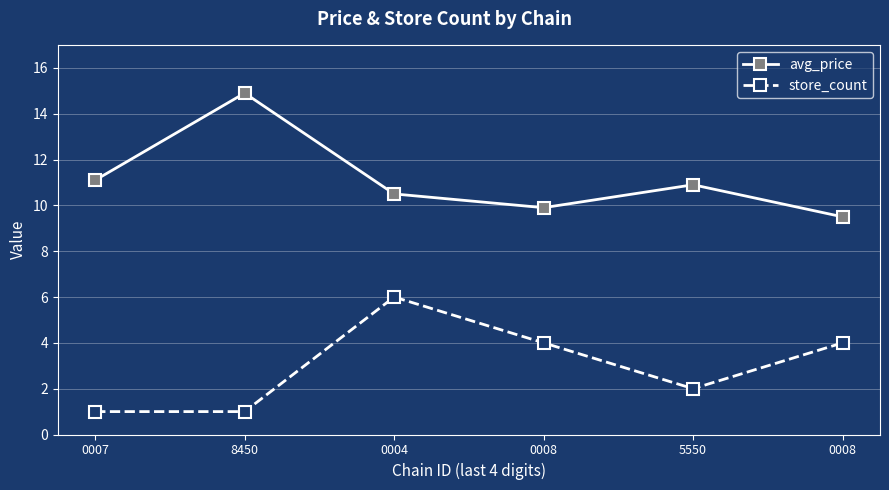

What are all the series names shown in the legend?

avg_price, store_count